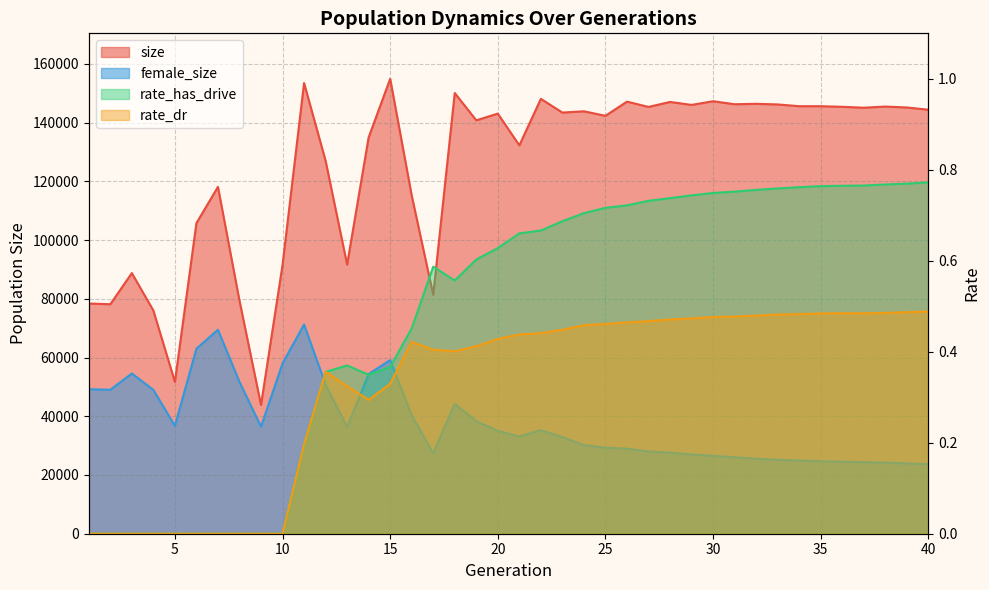

The value of rate_has_drive at 23 is 1.0. True or false?

False